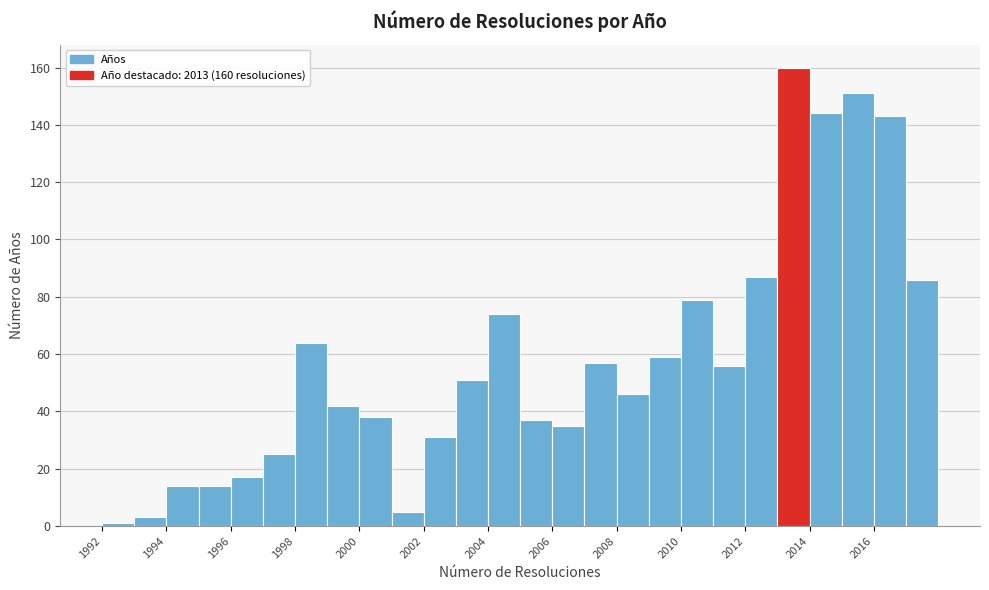

Which range on the x-axis has the tallest bar?

2013 to 2014